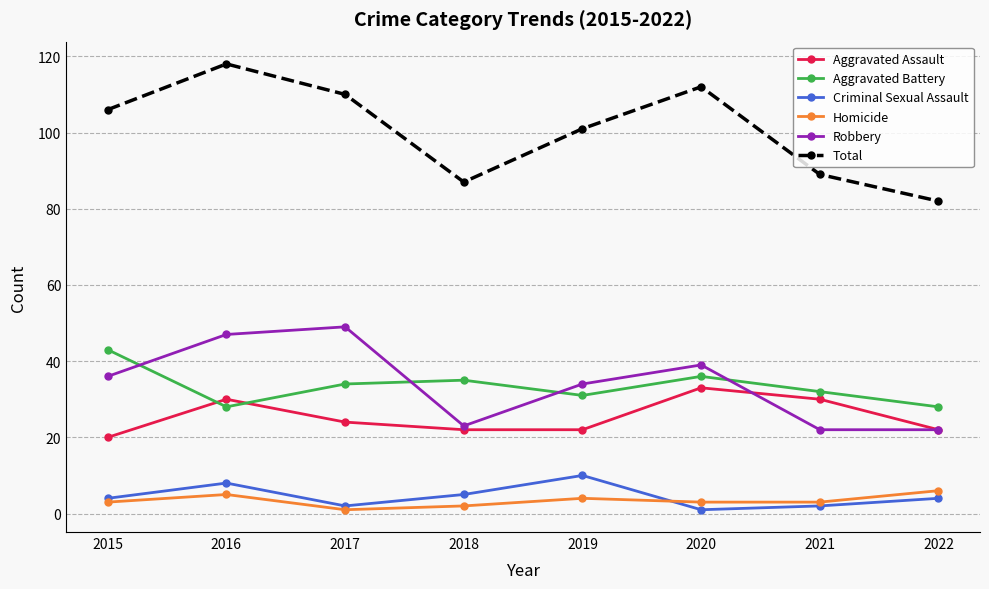

Reading right to left, what are all the values shown in this chart?

Aggravated Assault: 22	30	33	22	22	24	30	20
Aggravated Battery: 28	32	36	31	35	34	28	43
Criminal Sexual Assault: 4	2	1	10	5	2	8	4
Homicide: 6	3	3	4	2	1	5	3
Robbery: 22	22	39	34	23	49	47	36
Total: 82	89	112	101	87	110	118	106